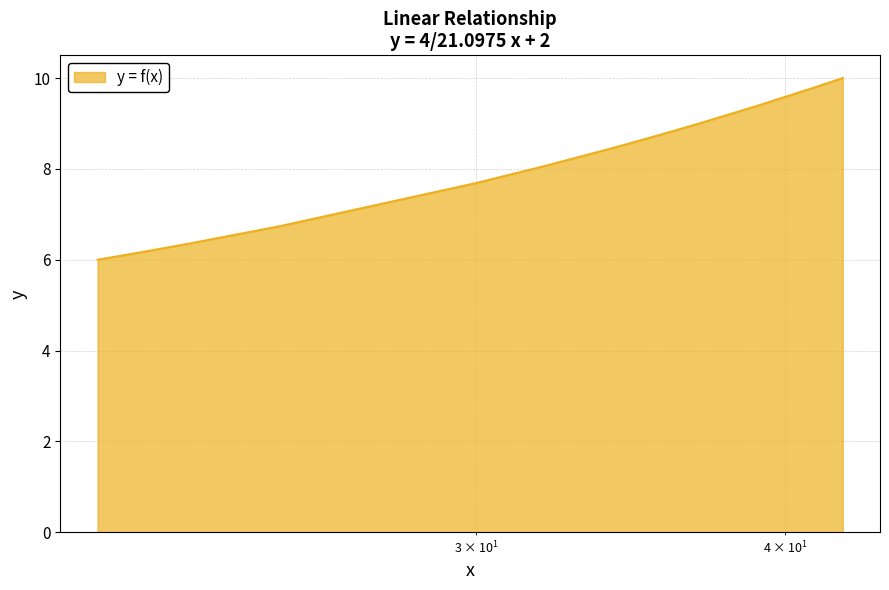

What is the difference between the maximum and minimum values?

4.0